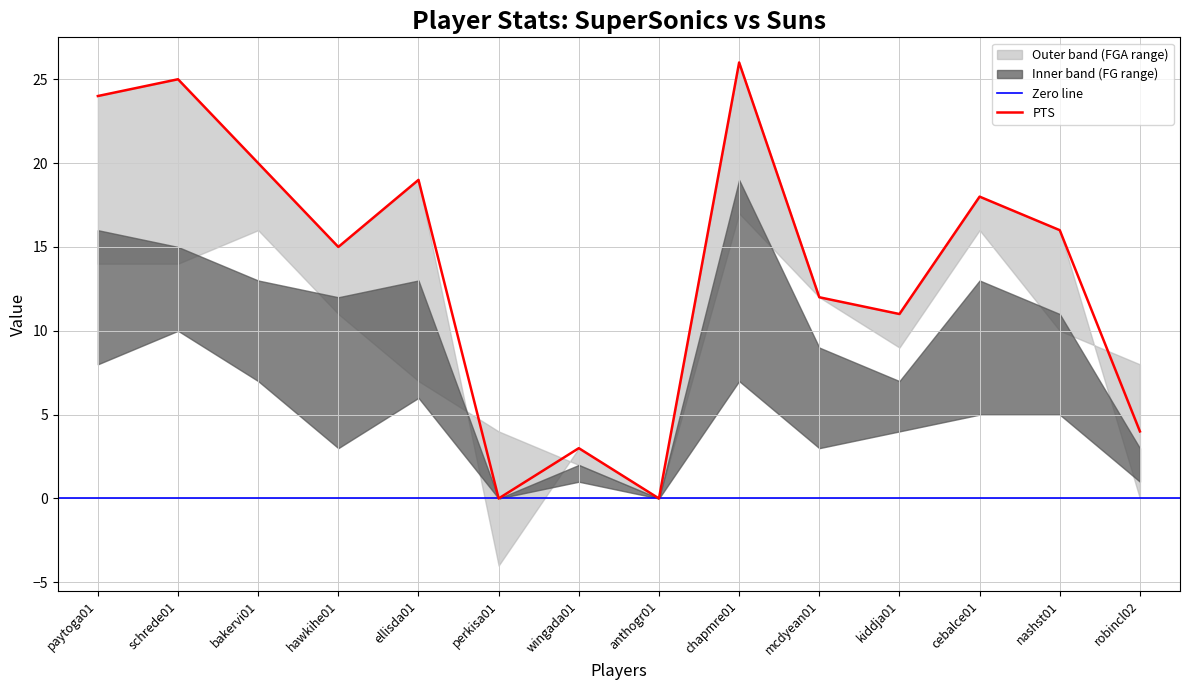

Is it true that PTS equals 38 at paytoga01?

False